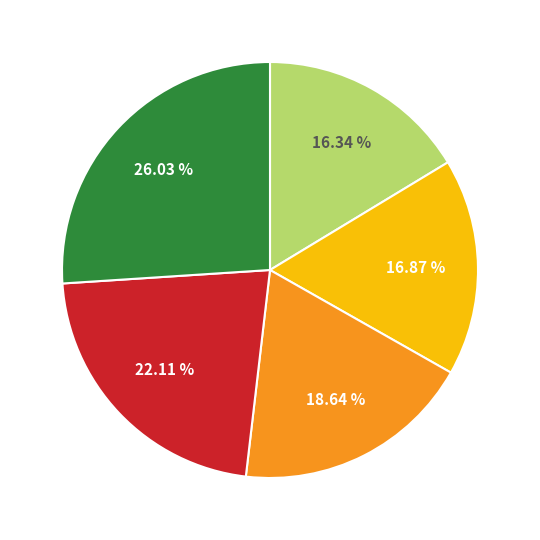

Does any single category account for the majority?

No